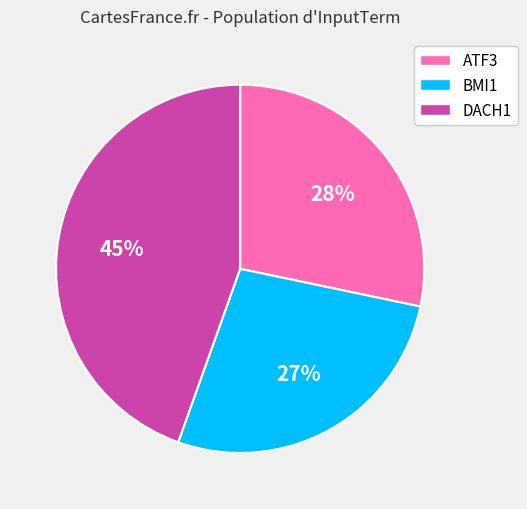

Does ATF3 account for over 50% of the chart?

No